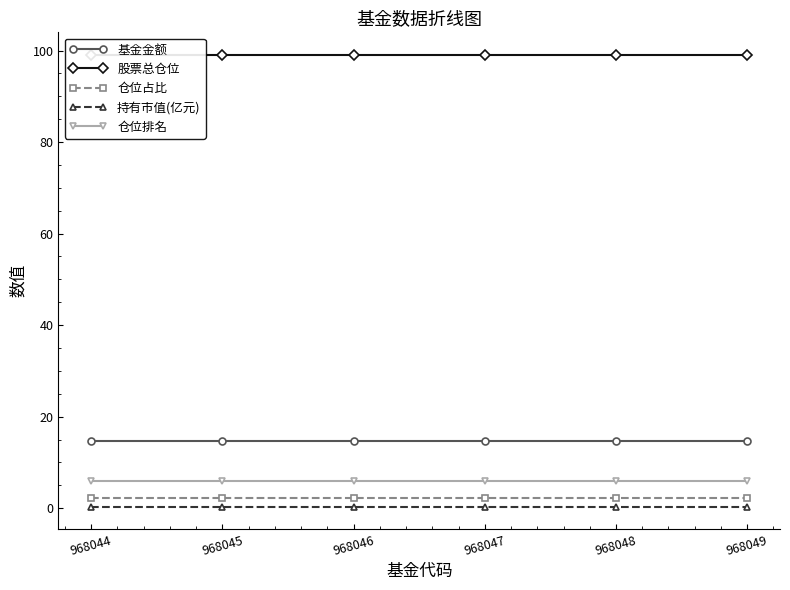

What is the average value of the 仓位排名 series?

6.0